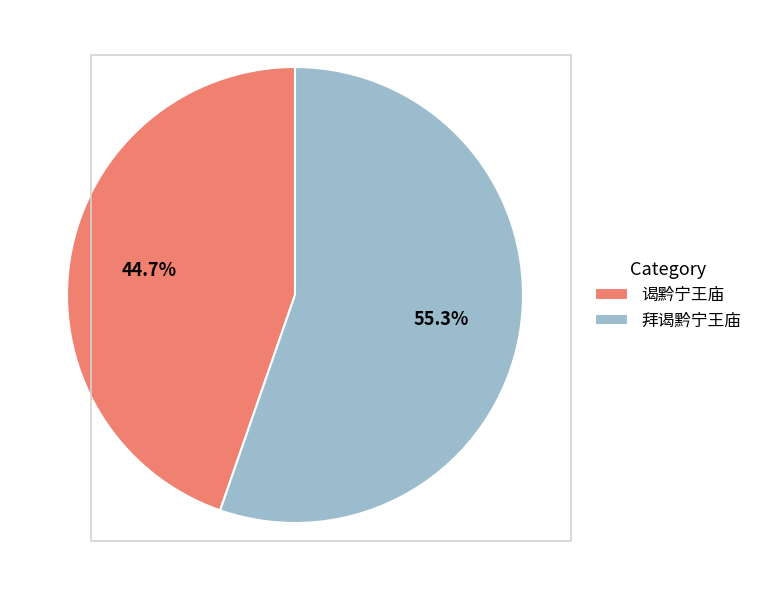

Is it true that 拜谒黔宁王庙 is 44% of the pie?

False